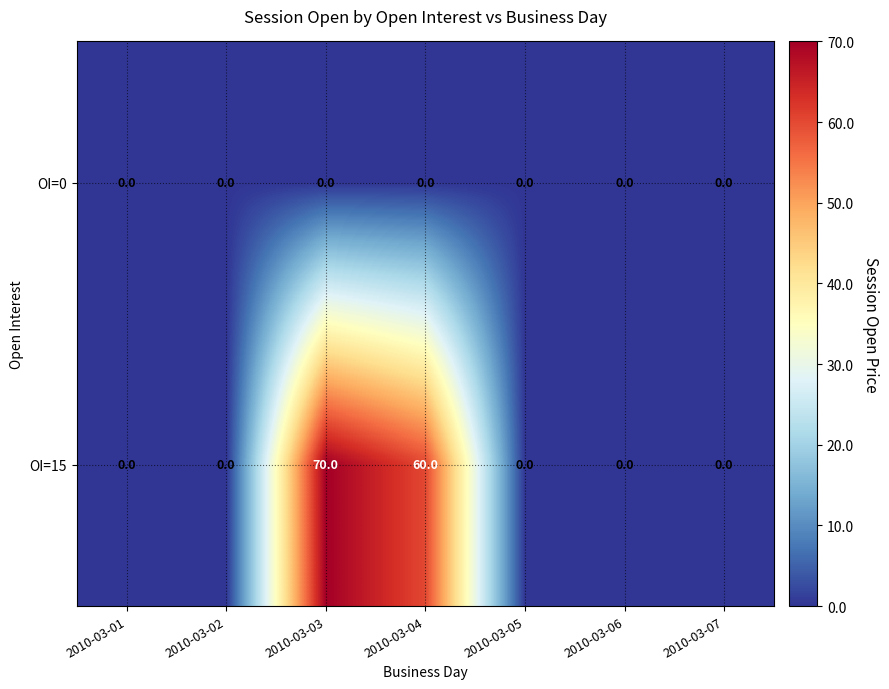

Reading left to right, what are all the values shown in this chart?

OI=0: 2010-03-01=0	2010-03-02=0	2010-03-03=0	2010-03-04=0	2010-03-05=0	2010-03-06=0	2010-03-07=0
OI=15: 2010-03-01=0	2010-03-02=0	2010-03-03=70	2010-03-04=60	2010-03-05=0	2010-03-06=0	2010-03-07=0